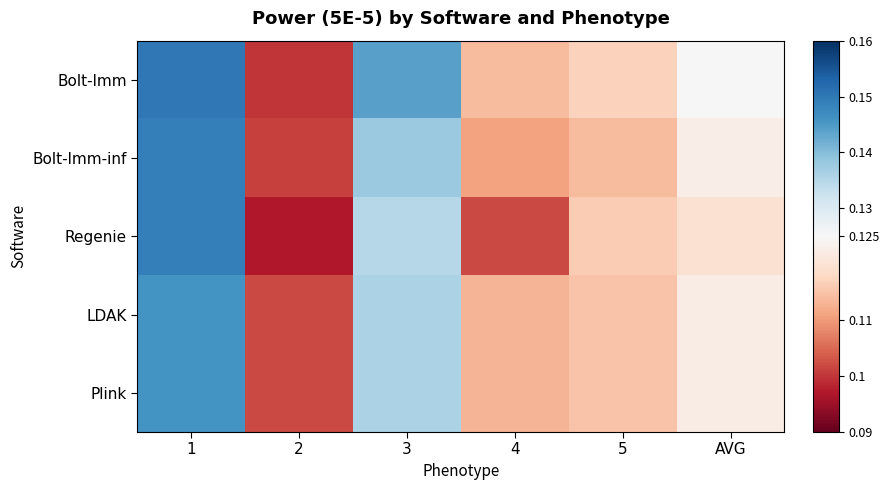

Rank the series by their maximum value, from highest to lowest.

Bolt-lmm, Bolt-lmm-inf, Regenie, LDAK, Plink